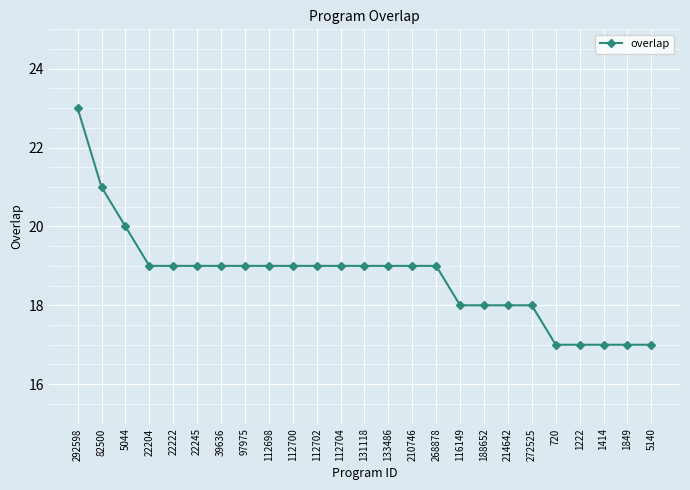

What is the label of the 17th point from the right?

112698